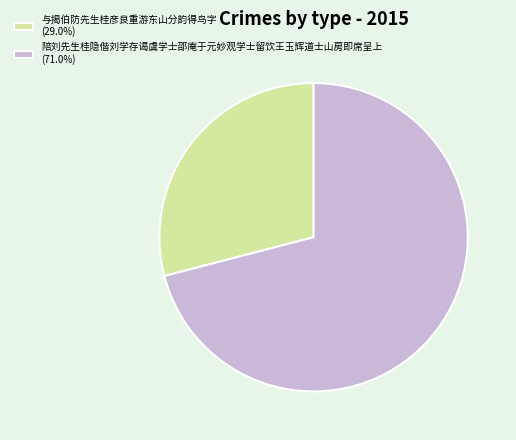

Do 陪刘先生桂隐偕刘学存谒虞学士邵庵于元妙观学士留饮王玉辉道士山房即席呈上 (71.0%) and 与揭伯防先生桂彦良重游东山分韵得鸟字 (29.0%) together represent more than half of the pie?

Yes